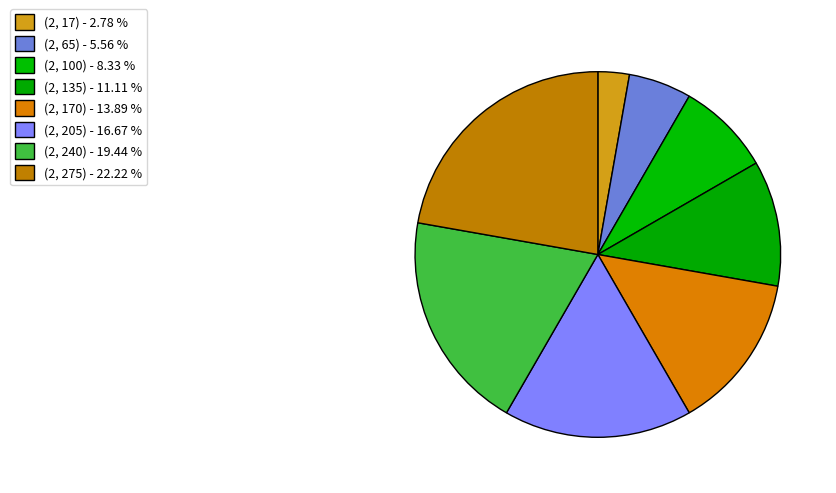

How many slices are in this pie chart?

8